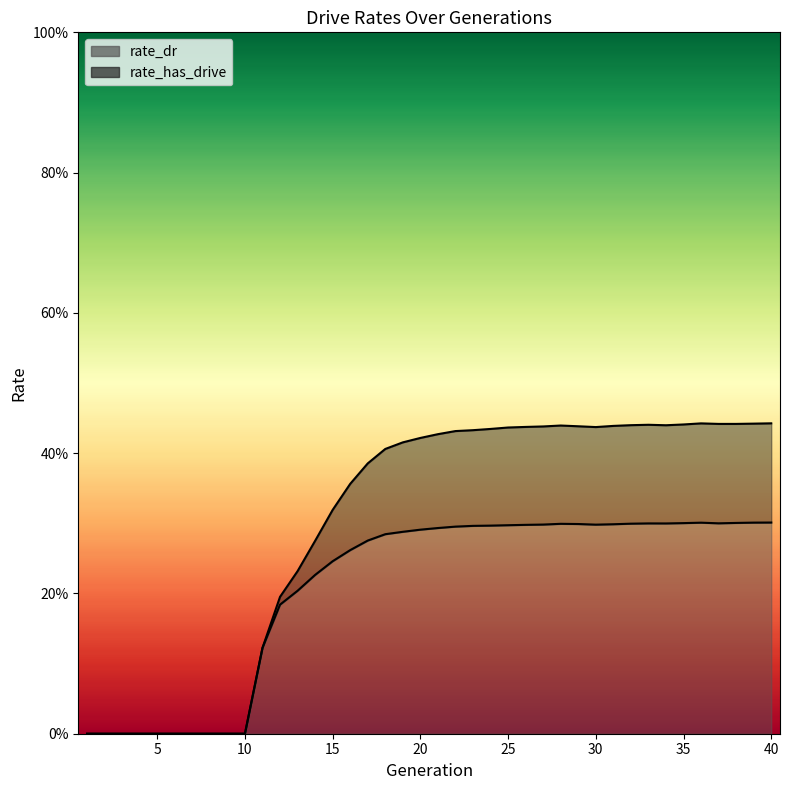

Which series has the widest spread of values?

rate_has_drive